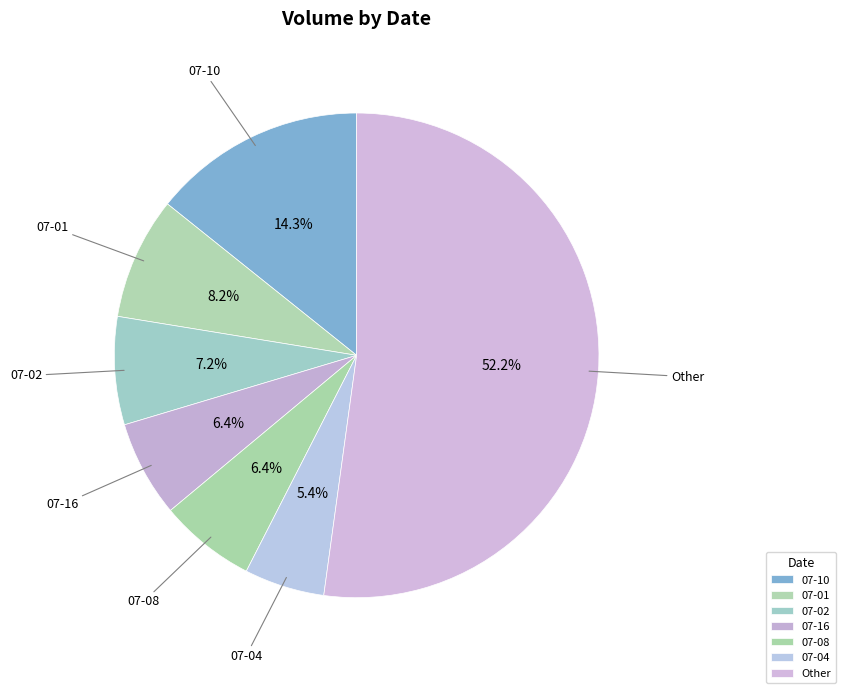

How many slices are in this pie chart?

7